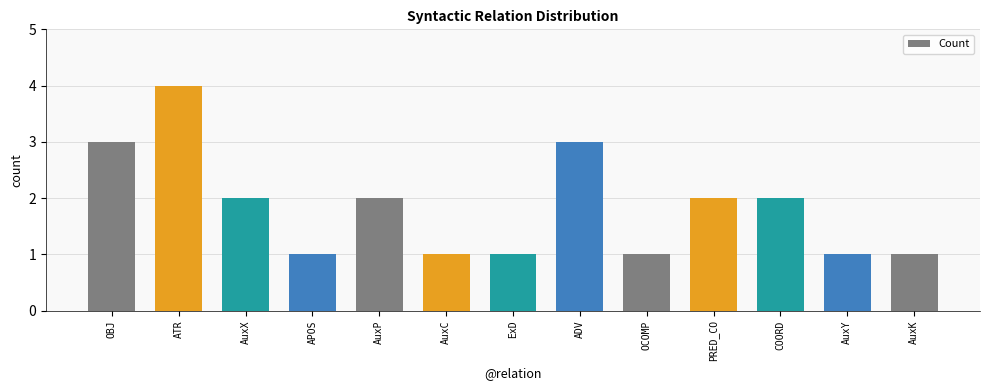

What is the label of the 7th bar from the right?

ExD